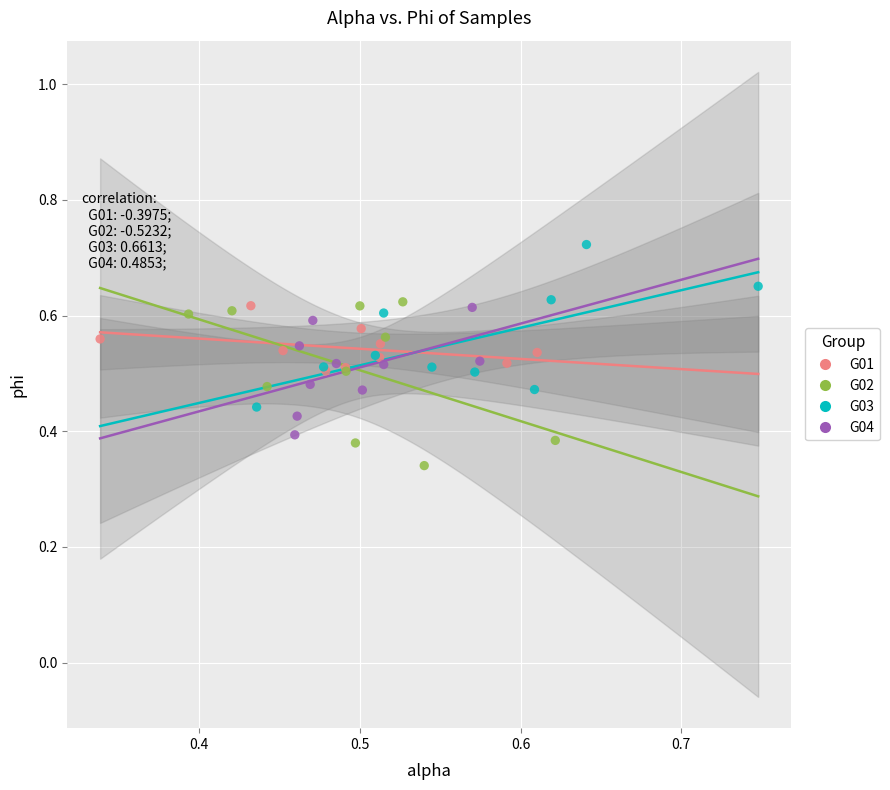

Which series reaches the minimum Y coordinate?

G02